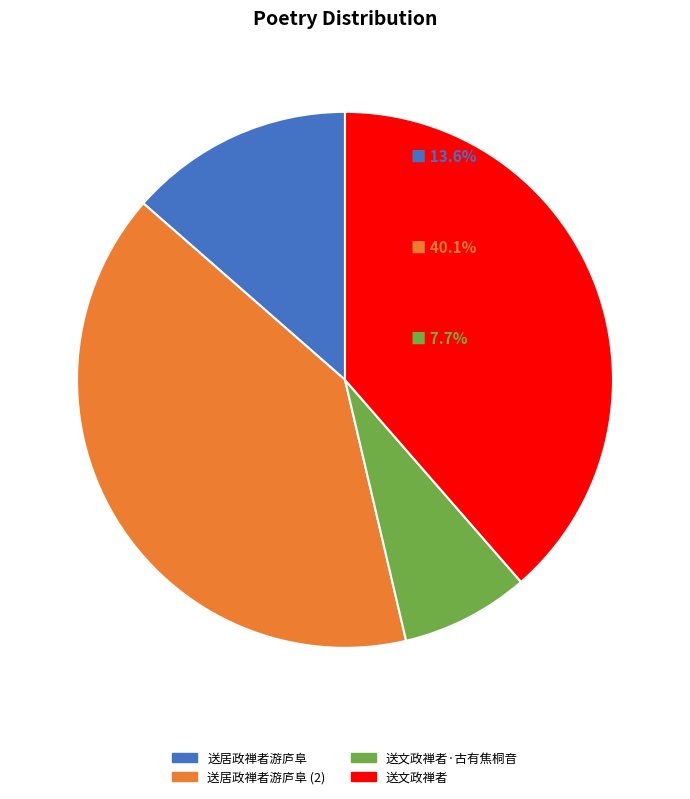

Is there any slice that represents more than half of the pie?

No